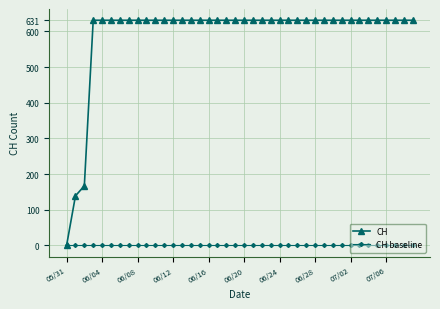

How many lines are shown in the chart?

2